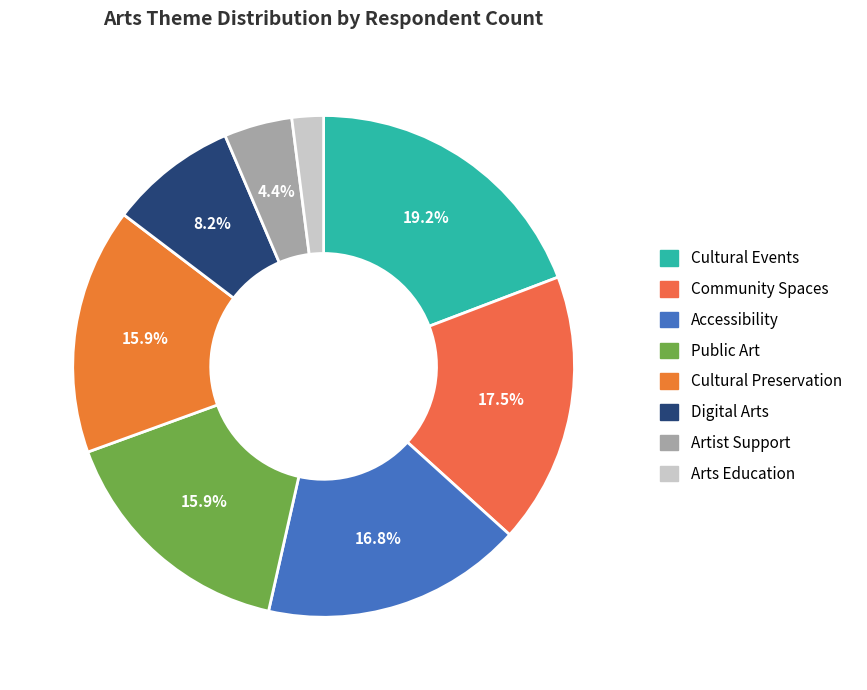

Count the number of slices in the pie.

8